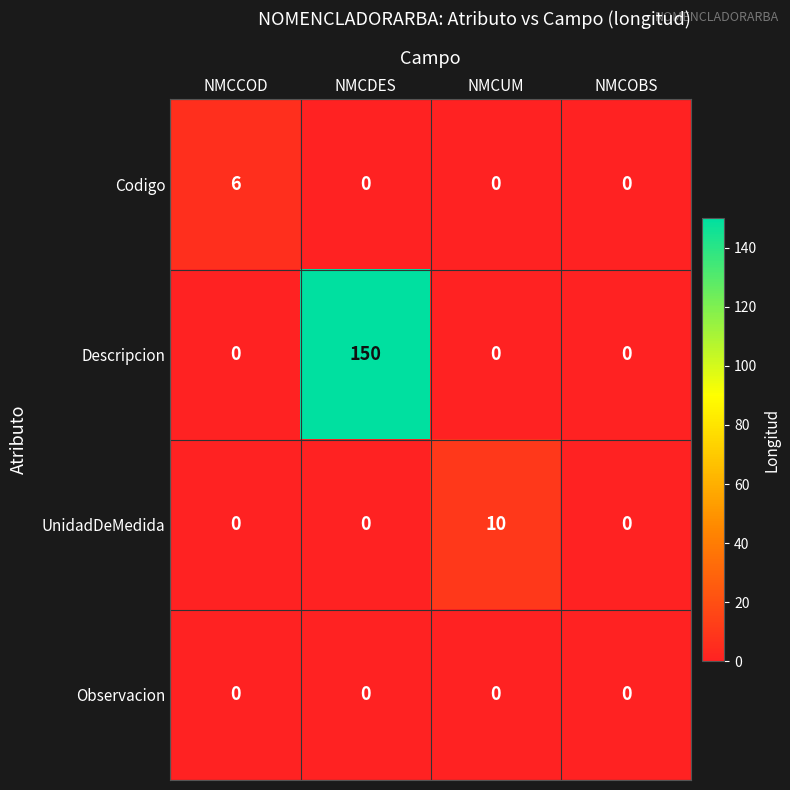

How many categories are shown in the chart?

4